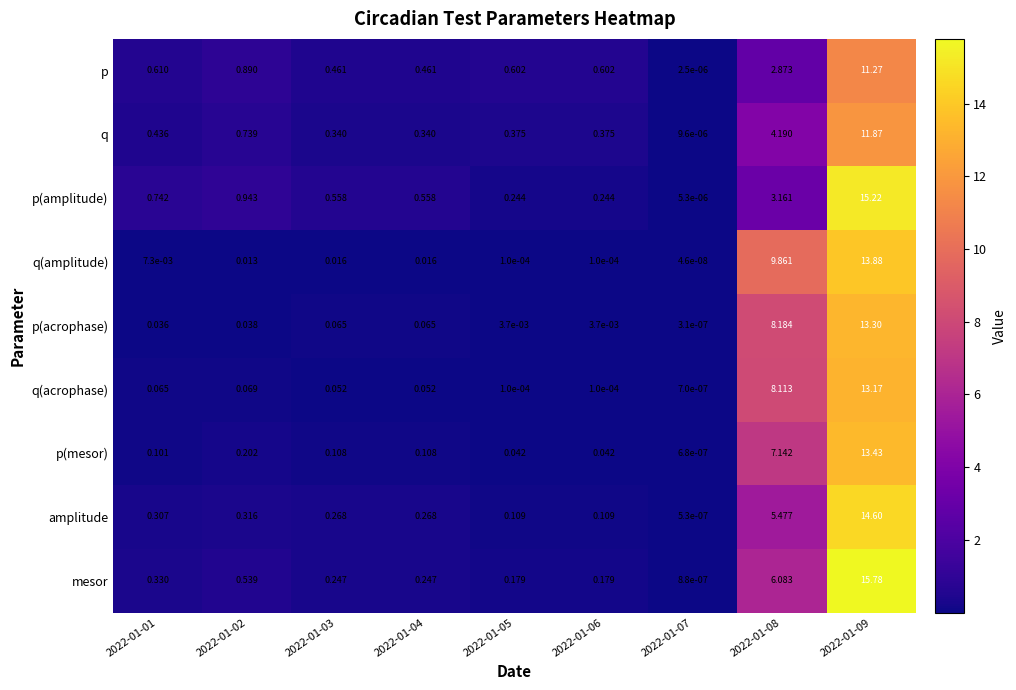

List the series in order of their peak value, highest first.

mesor, p(amplitude), amplitude, q(amplitude), p(mesor), p(acrophase), q(acrophase), q, p